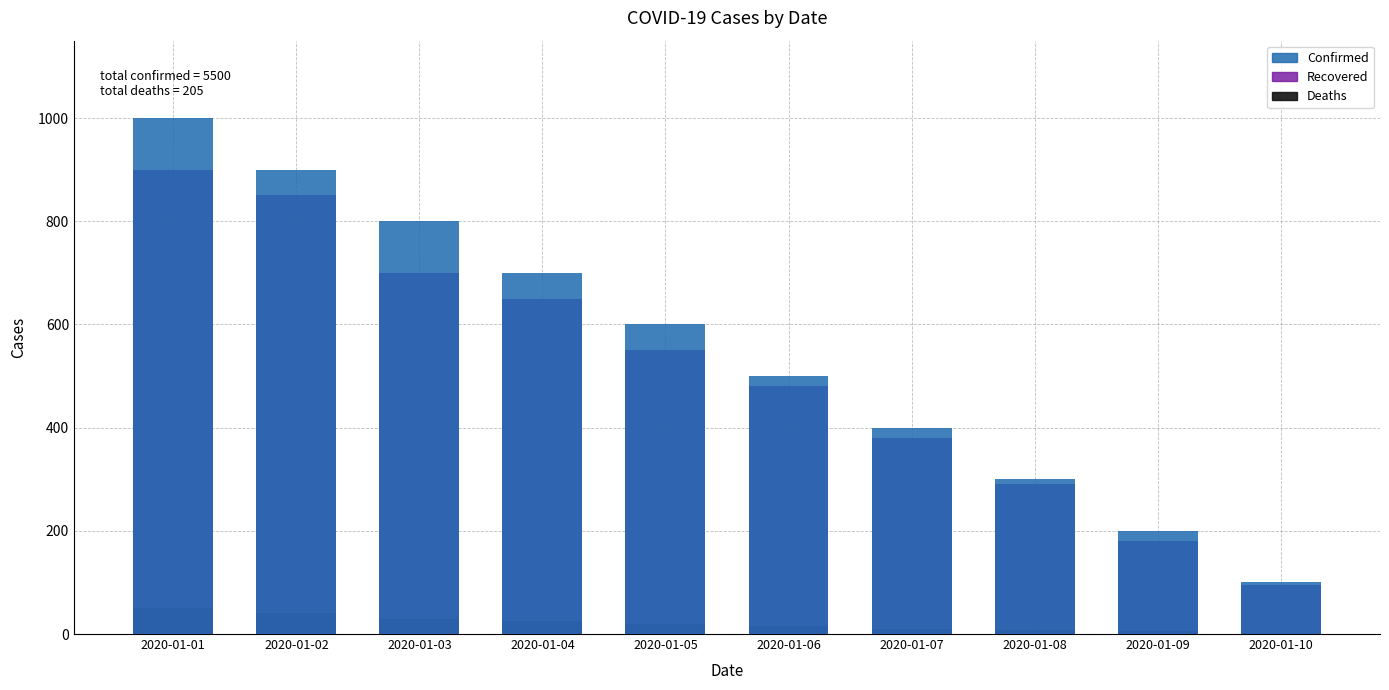

Which series changed the most between 2020-01-03 and 2020-01-04?

Confirmed